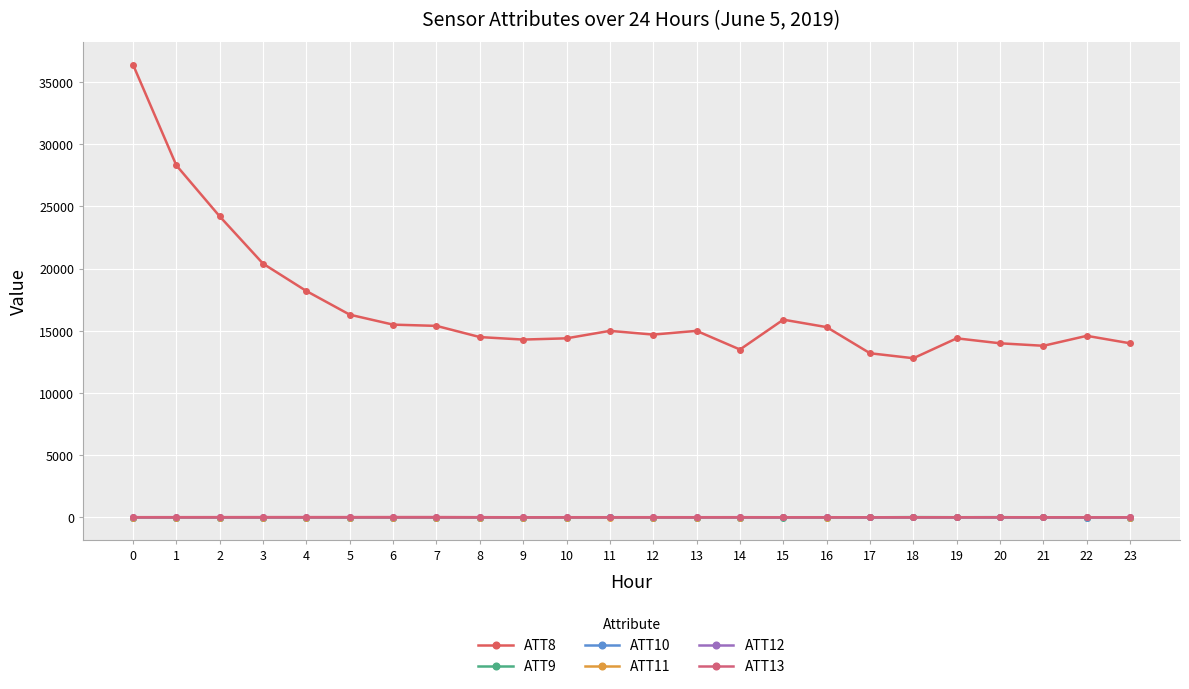

Count the number of data series in this chart.

6